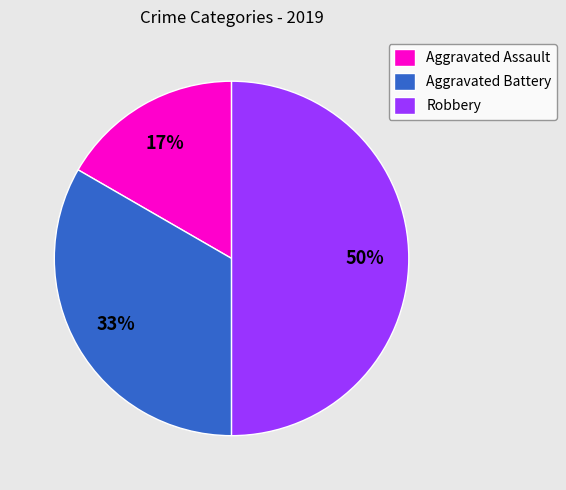

To the nearest percent, what portion does Aggravated Assault represent?

17%